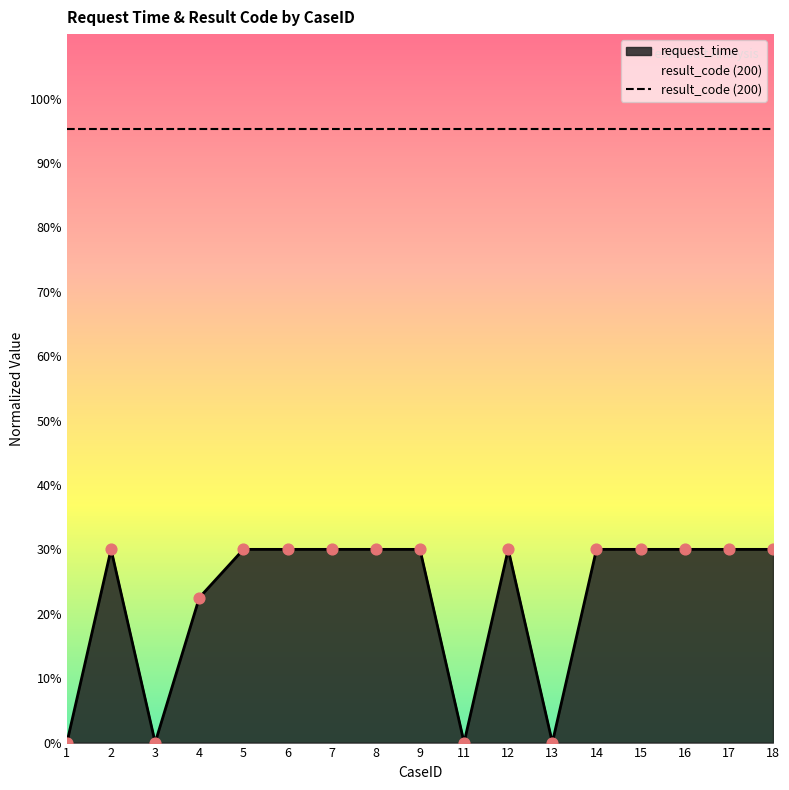

Between 1 and 5, which is larger?

5